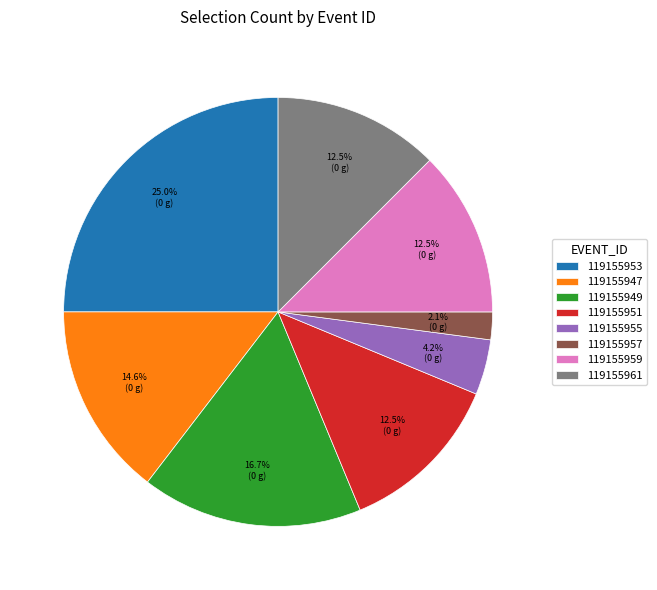

How much of the chart is everything except 119155953?

75.0%